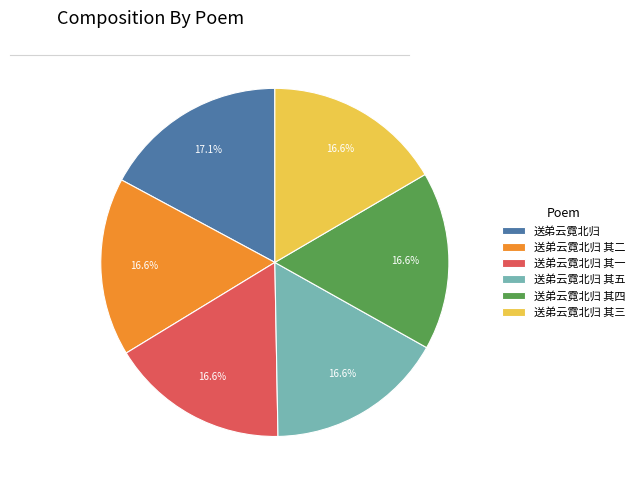

How many slices are in this pie chart?

6